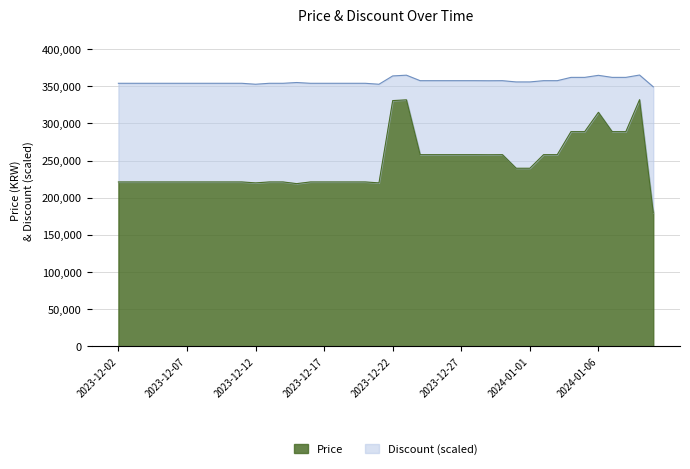

What is the value of the Discount point at the 37th from the left?

362040